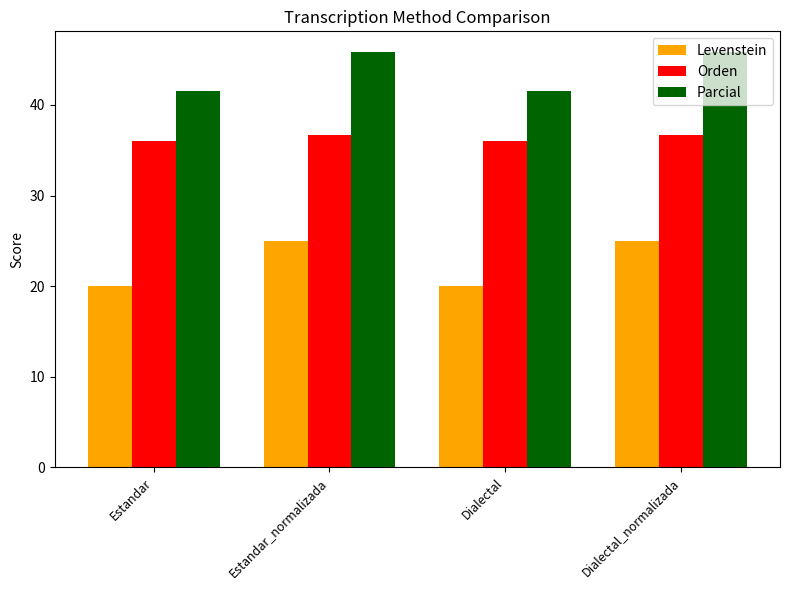

How many bars are there in each group?

3